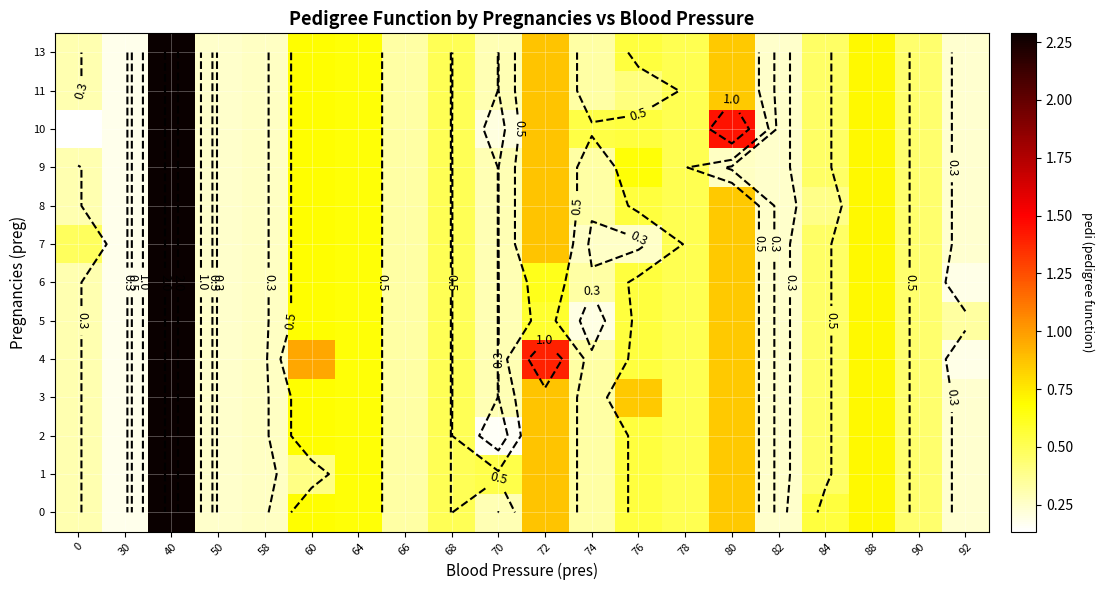

True or false: 5 has a value of 0.3 at 50.

False